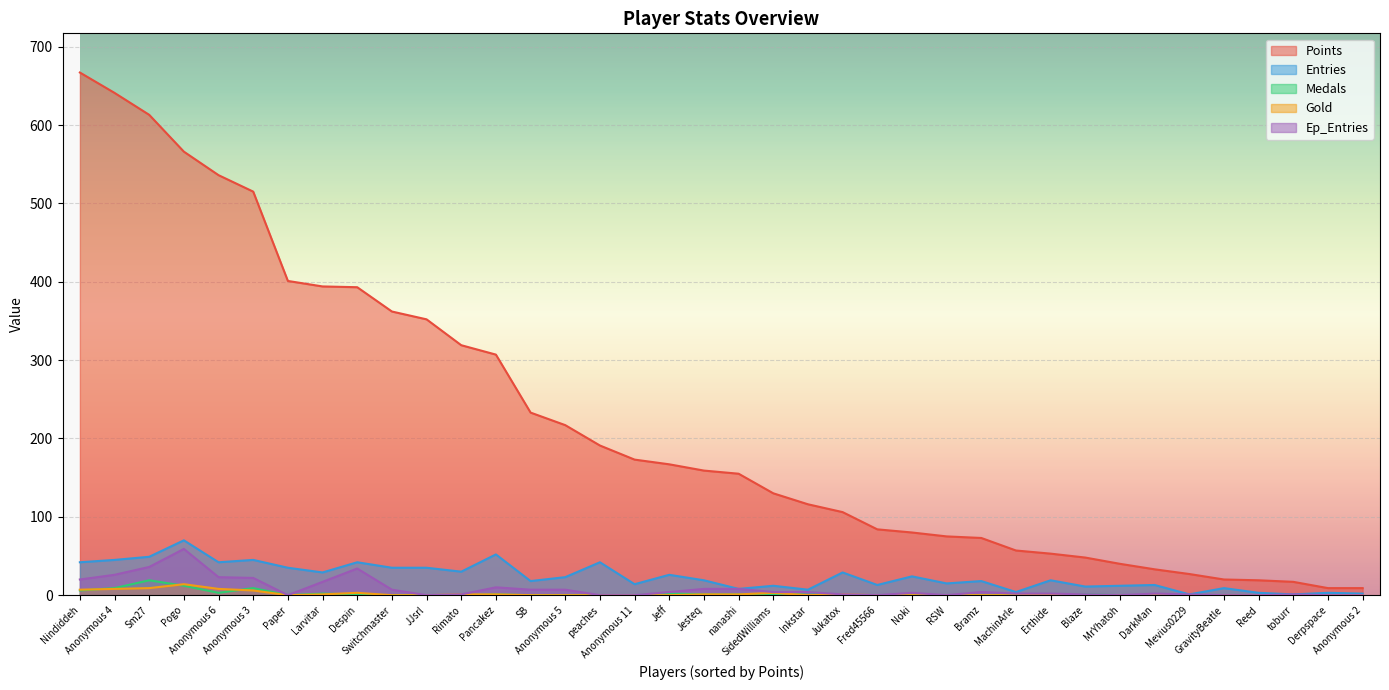

What is the label of the 37th point from the right?

Anonymous 4